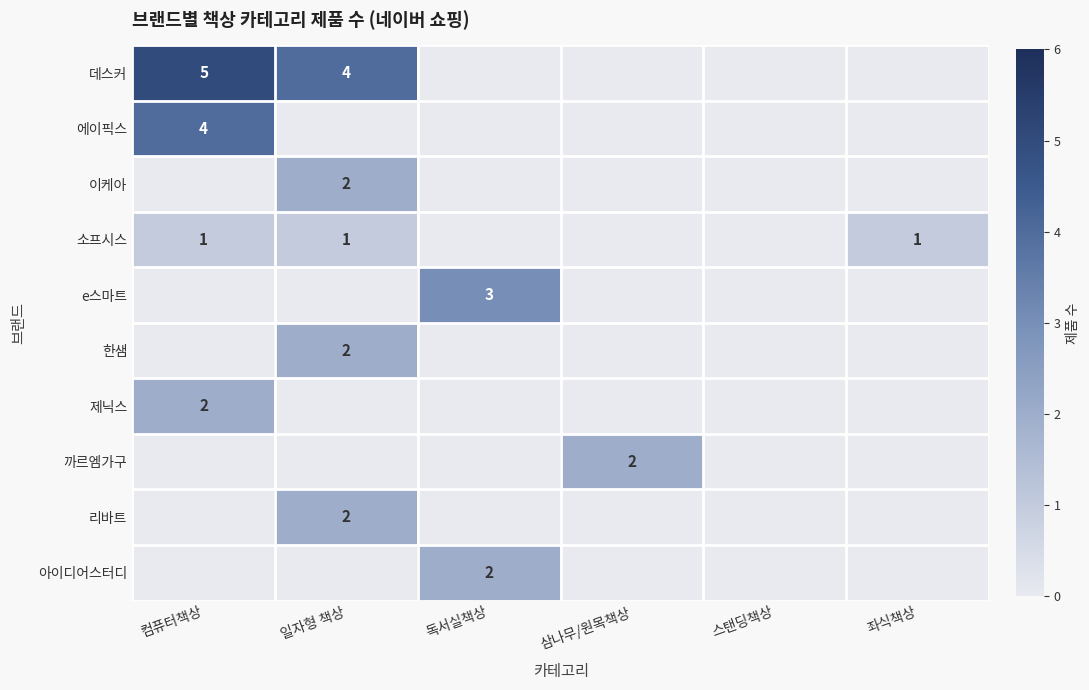

Between 스탠딩책상 and 컴퓨터책상, which is larger?

컴퓨터책상